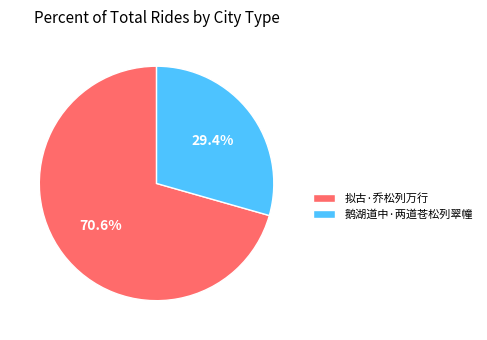

Does 拟古·乔松列万行 represent more than half of the total?

Yes